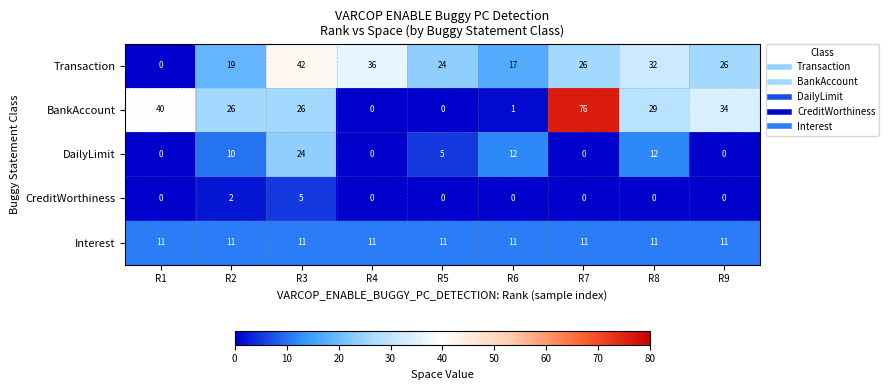

Rank the series by their maximum value, from highest to lowest.

BankAccount, Transaction, DailyLimit, Interest, CreditWorthiness